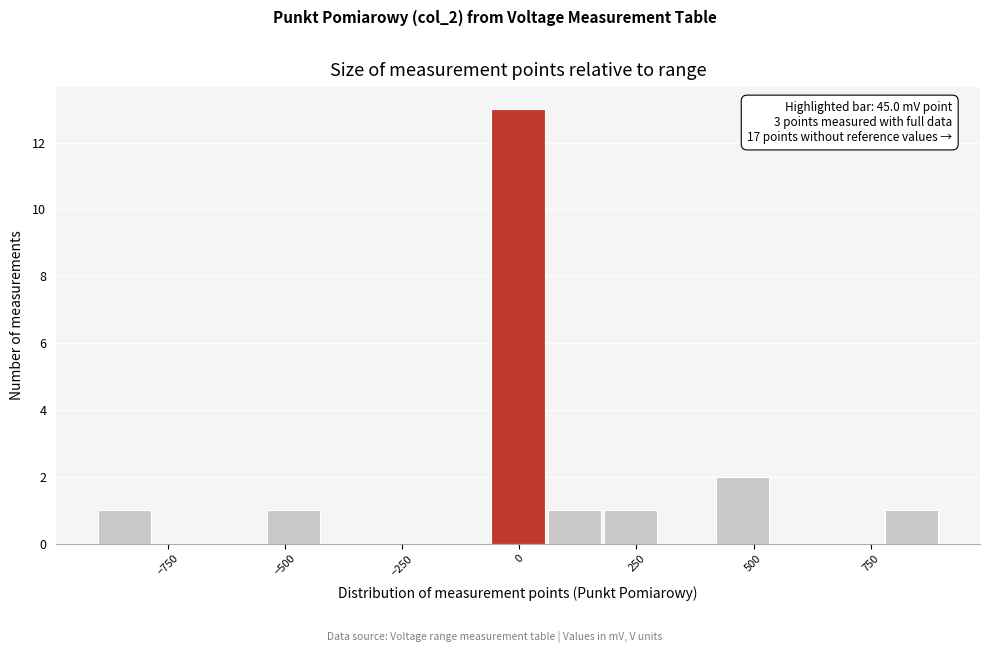

Read against the x-axis, roughly where is the centre of the tallest bar?

0